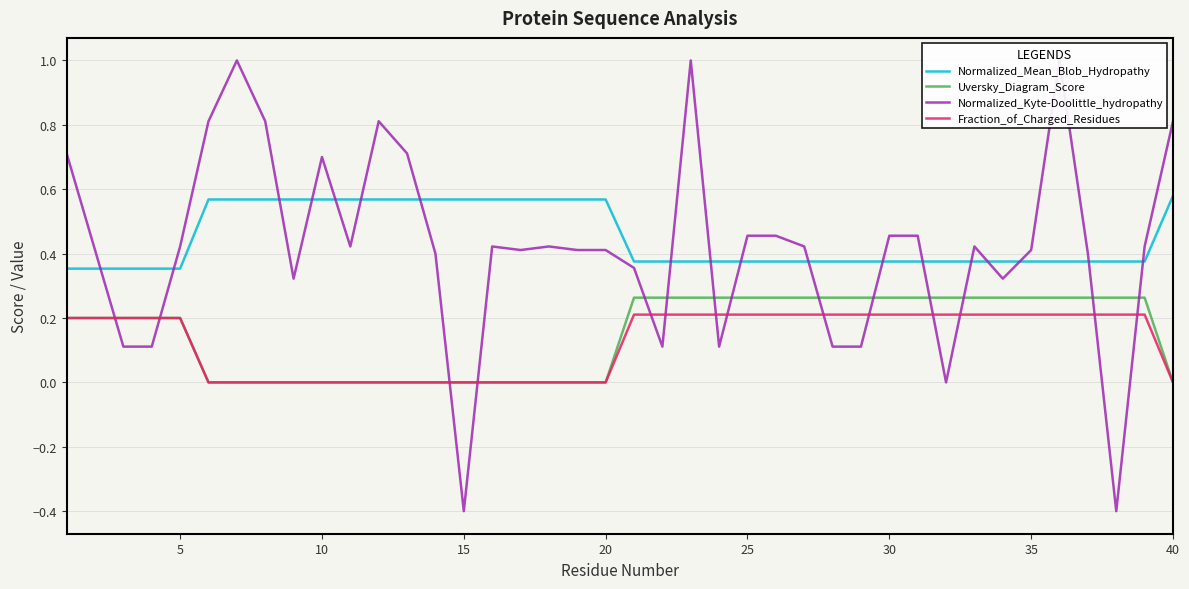

True or false: Uversky_Diagram_Score and Normalized_Mean_Blob_Hydropathy intersect in this chart.

False